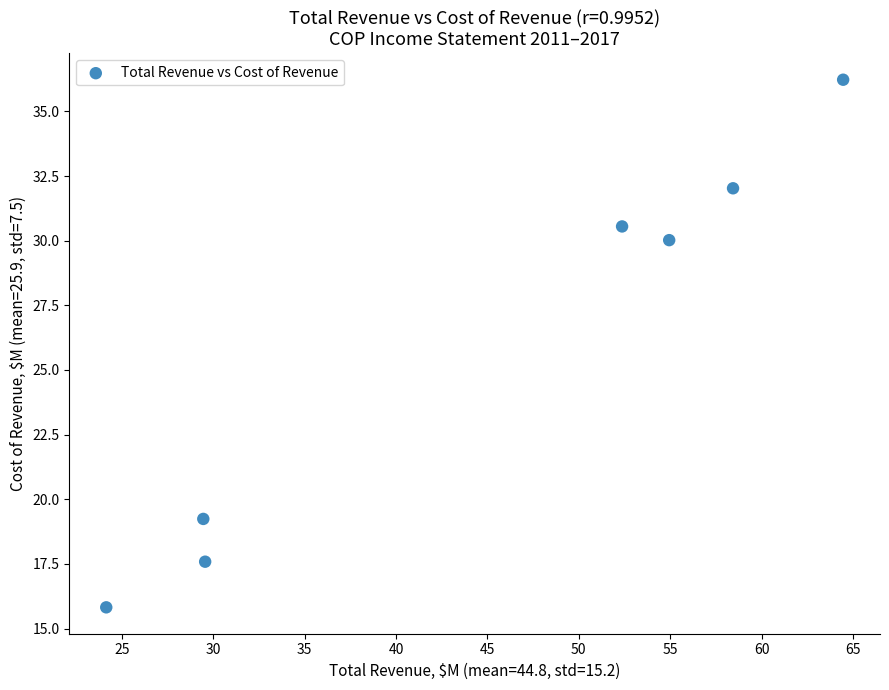

What is the average Y value?

25.9